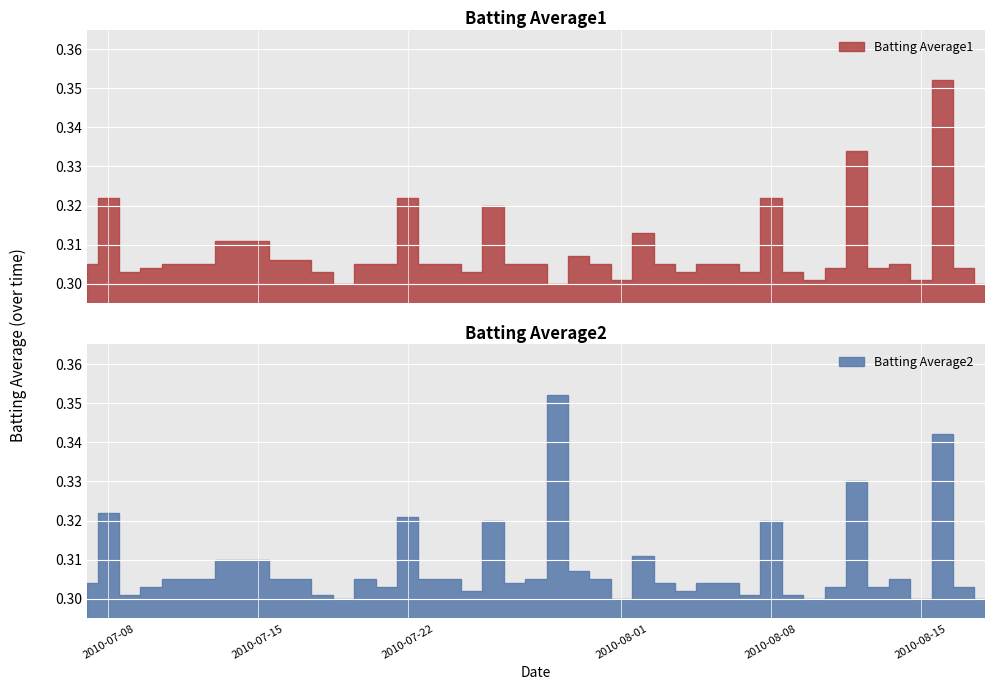

What is the sum of all Batting Average2 values?

12.3